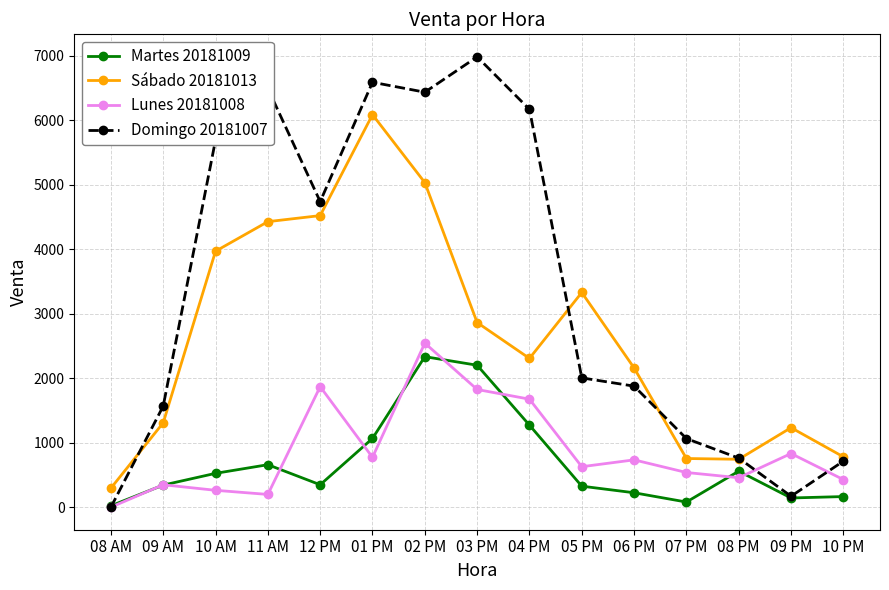

Where is the first local minimum for Lunes 20181008?

11 AM